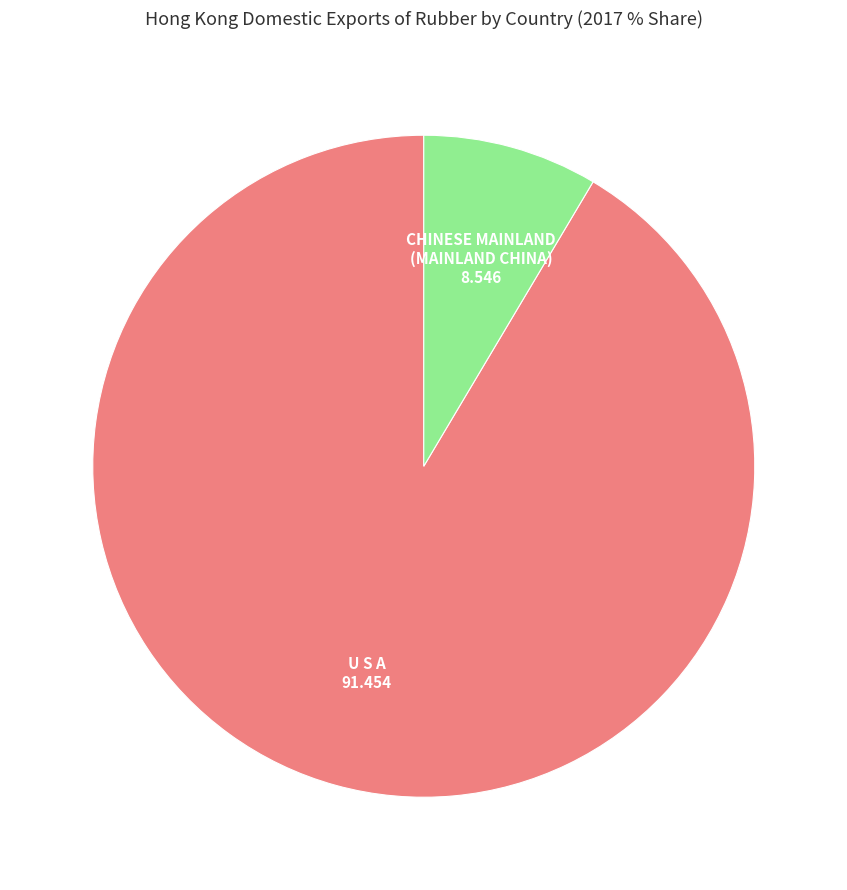

Is it true that U S A is 99% of the pie?

False